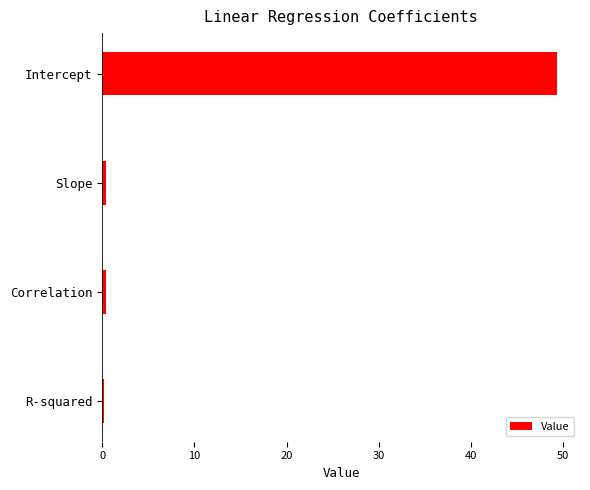

Between Correlation and Intercept, which is larger?

Intercept